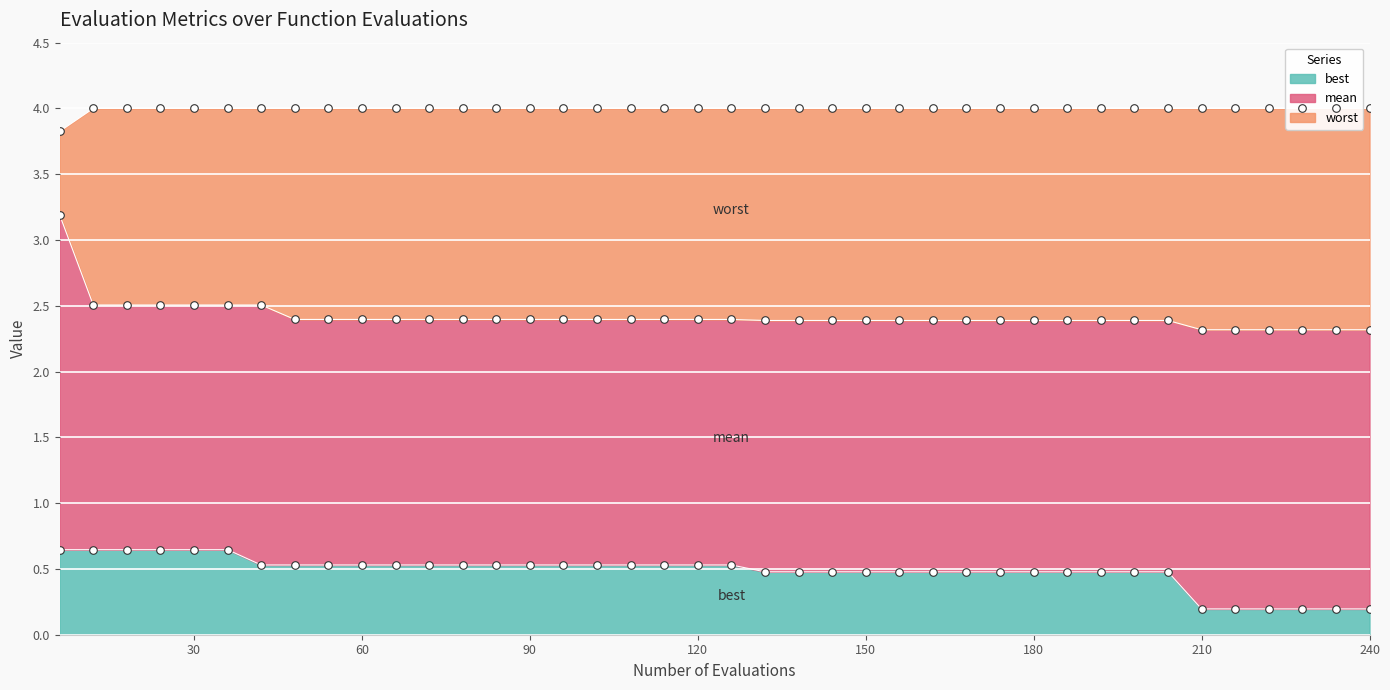

Which series reaches the minimum Y coordinate?

best